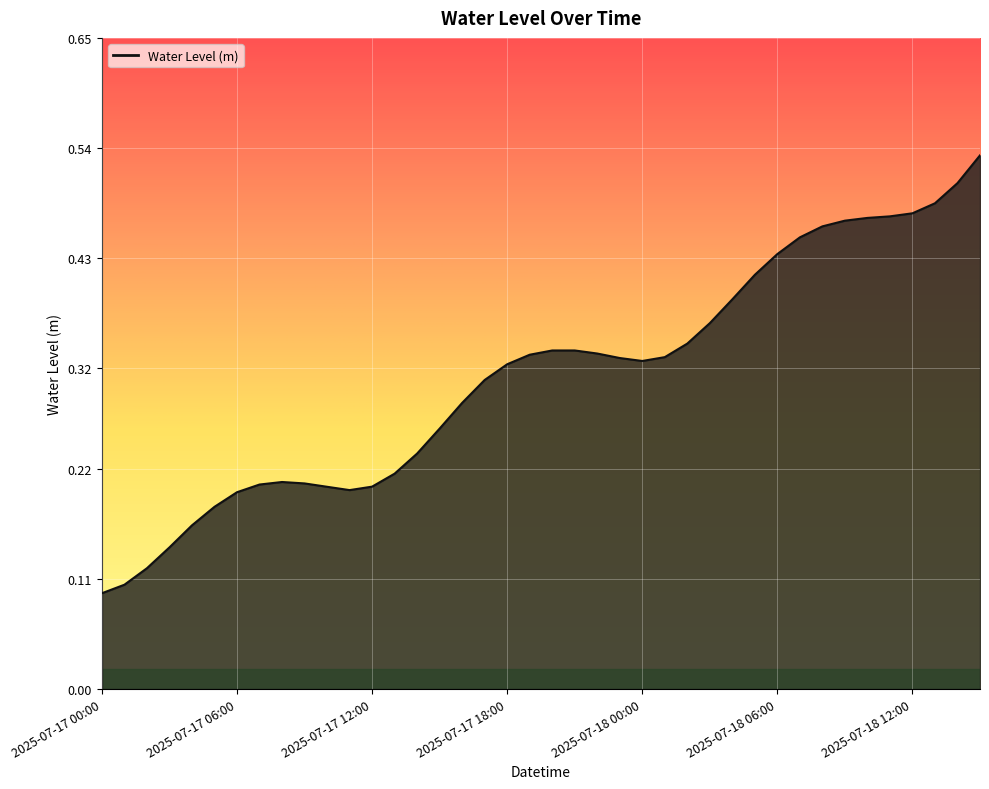

What is the sum of all values?

12.5